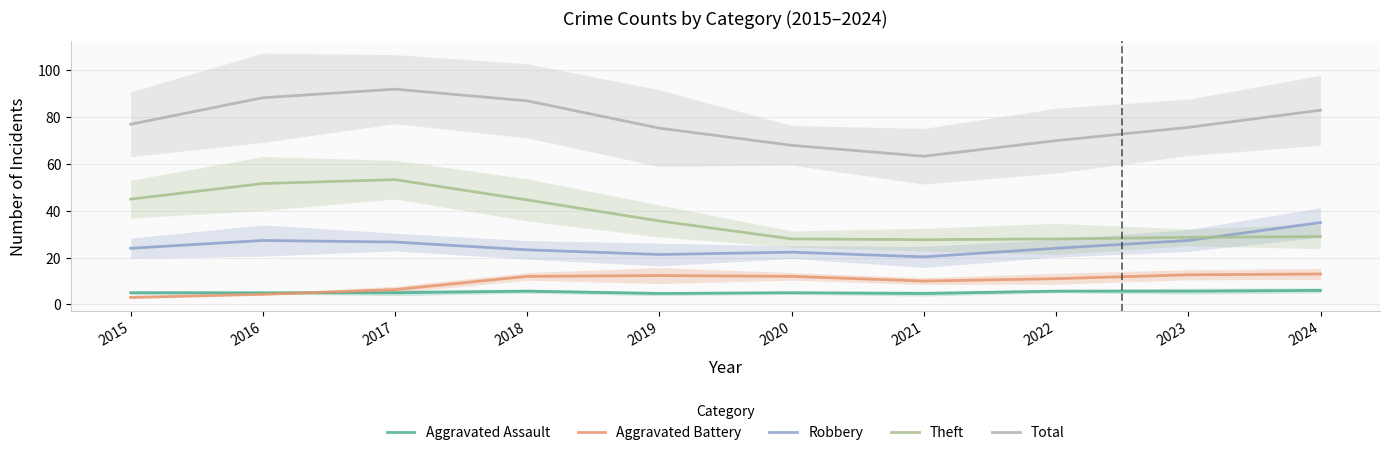

Which series has the largest range (max minus min)?

Total